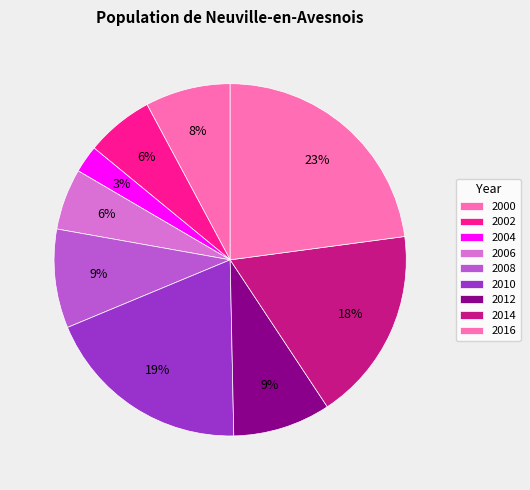

How much of the chart is everything except 2008?

90.9%